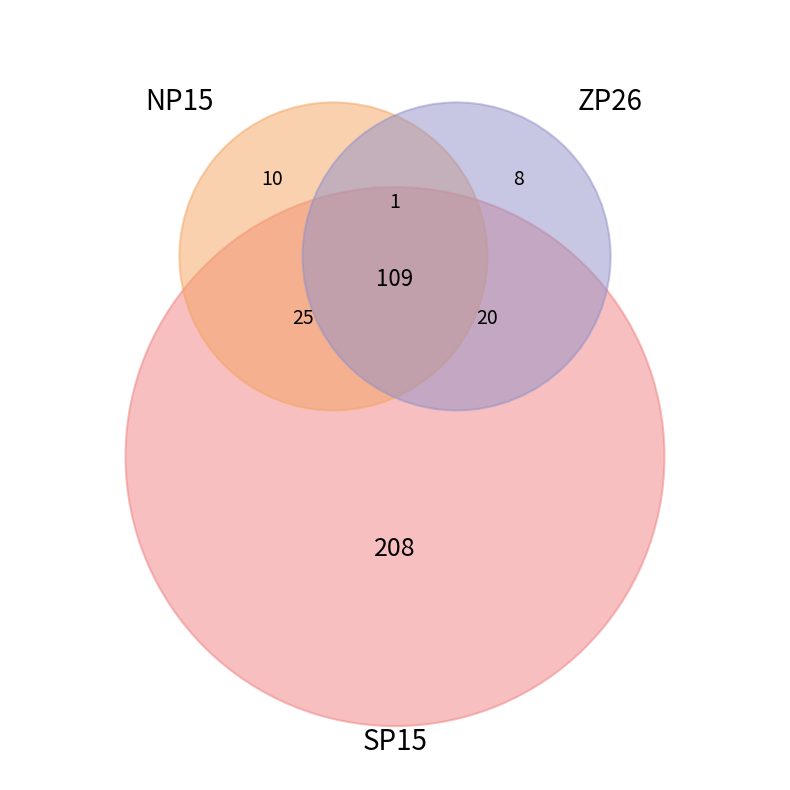

True or false: 19 accounts for 16% of the total.

False